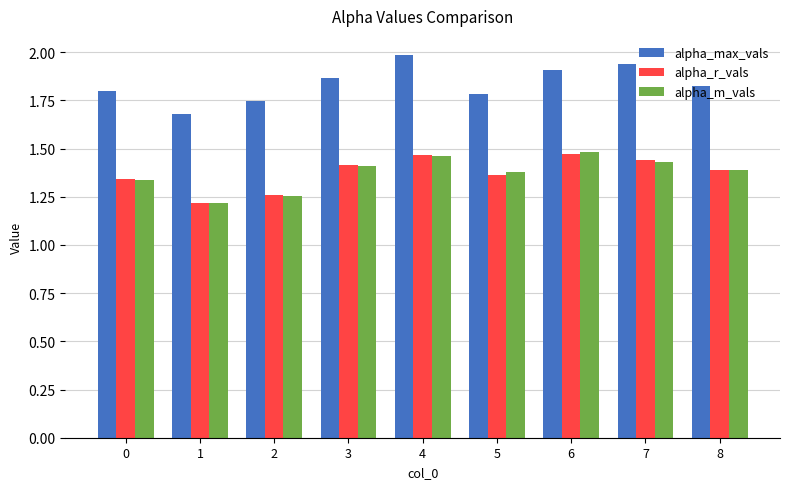

Is it true that alpha_max_vals equals 1.7 at 2?

True